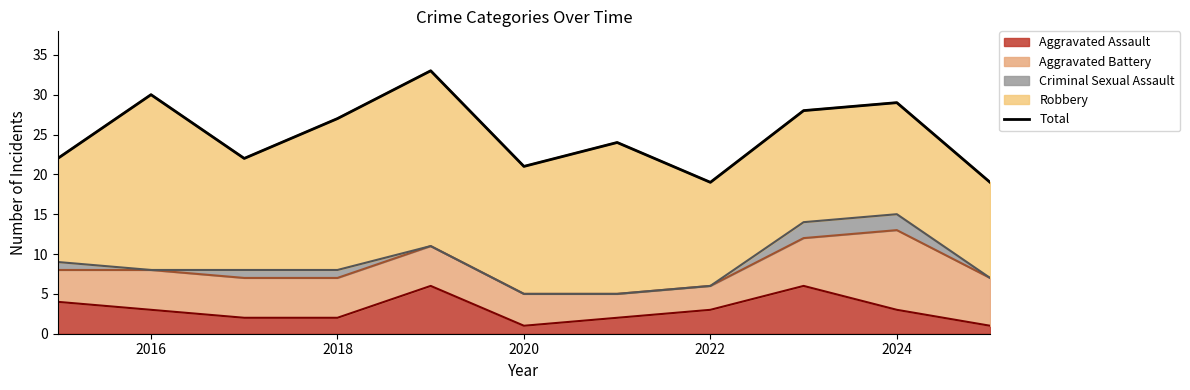

Is it true that Aggravated Assault equals 3 at 2022?

True